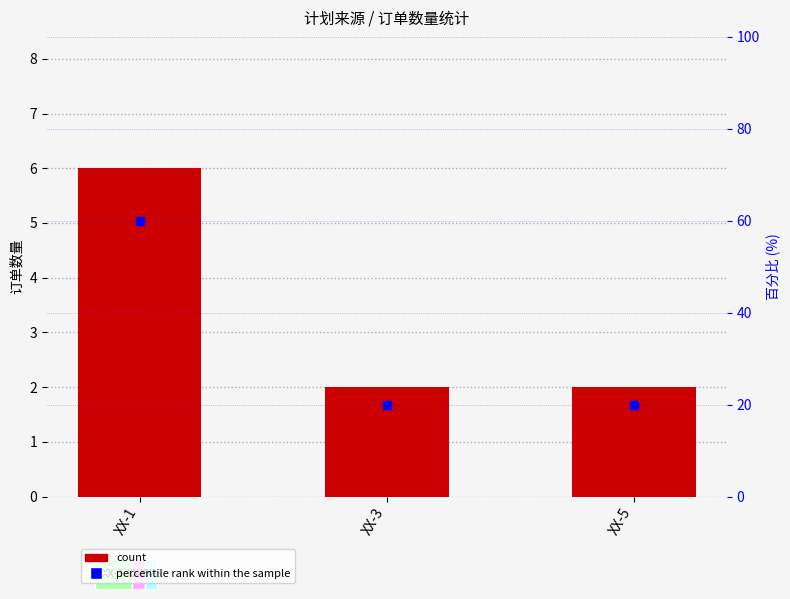

At which category is the sum across all series the highest?

XX-1